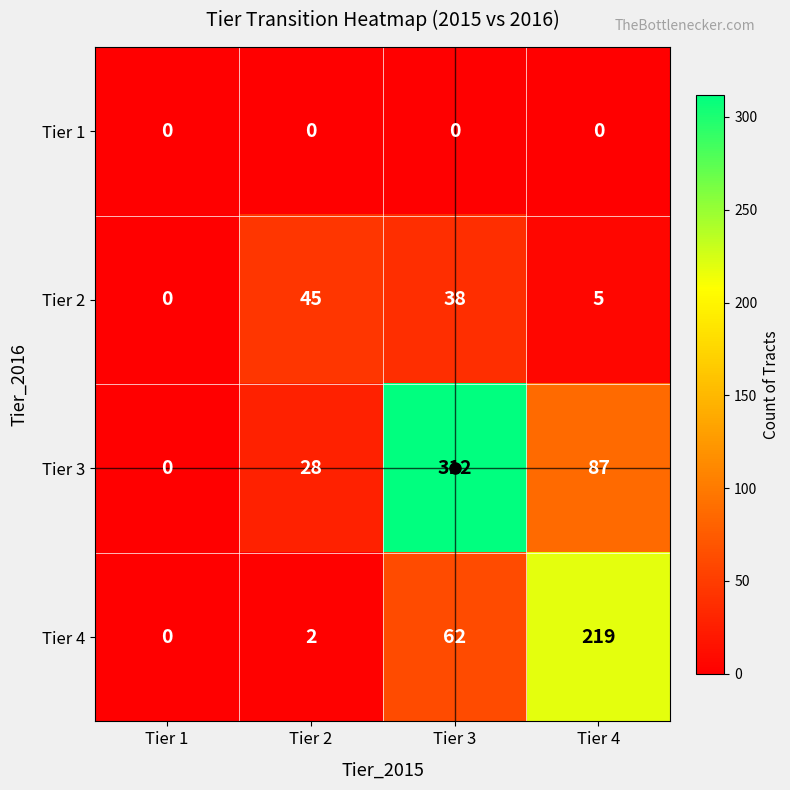

What is the sum of the Tier 2 values at Tier 3 and Tier 4?

43